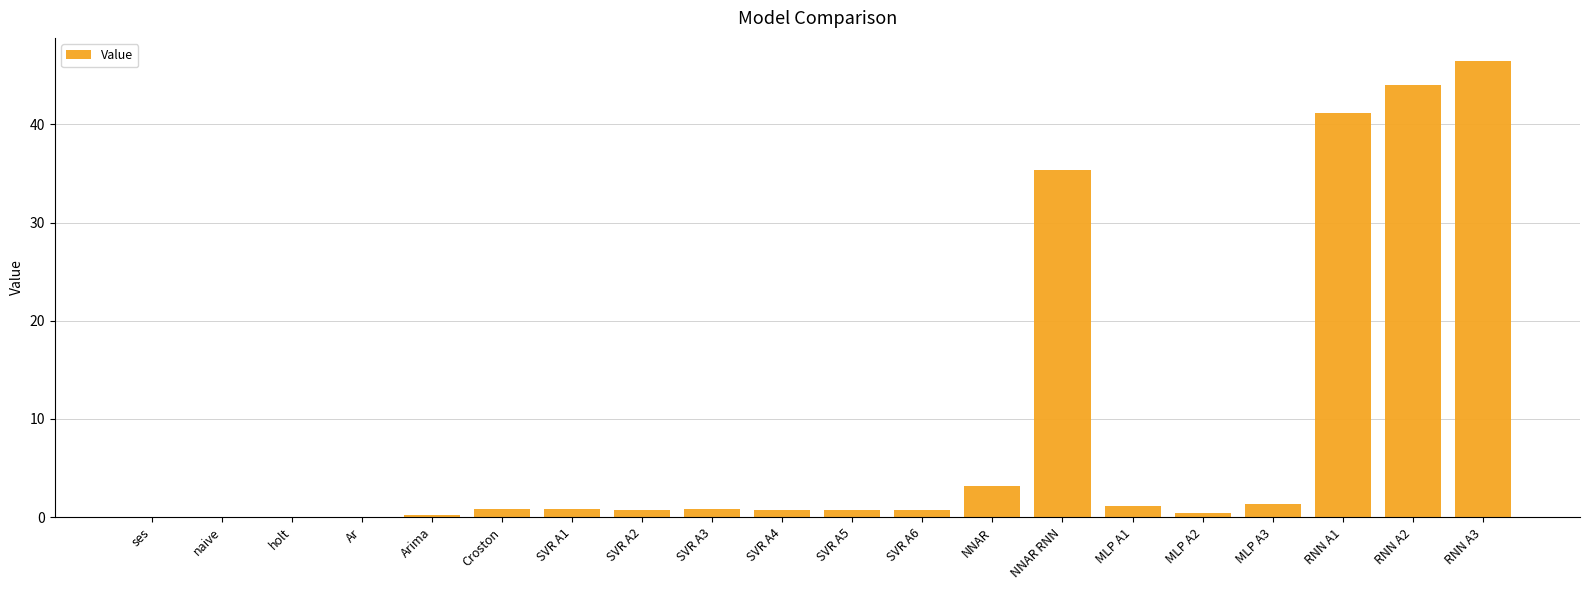

What is the maximum value shown in the chart?

46.5